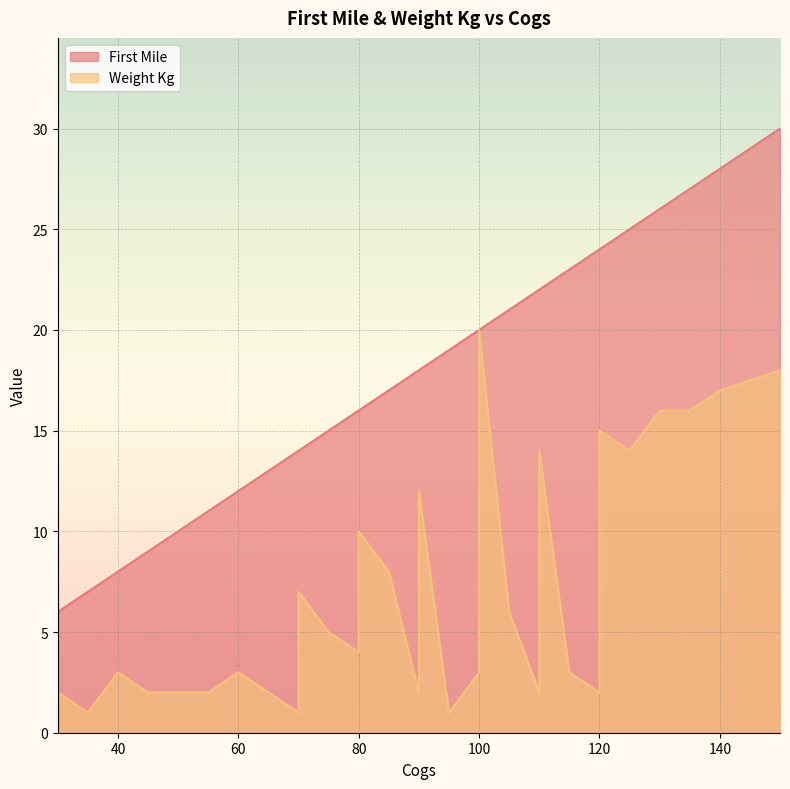

True or false: First Mile and Weight Kg cross at least once.

False